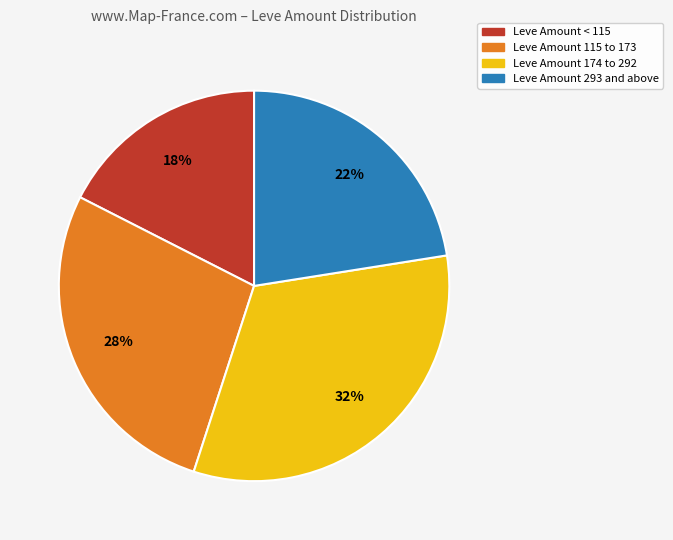

How many segments does this pie chart have?

4